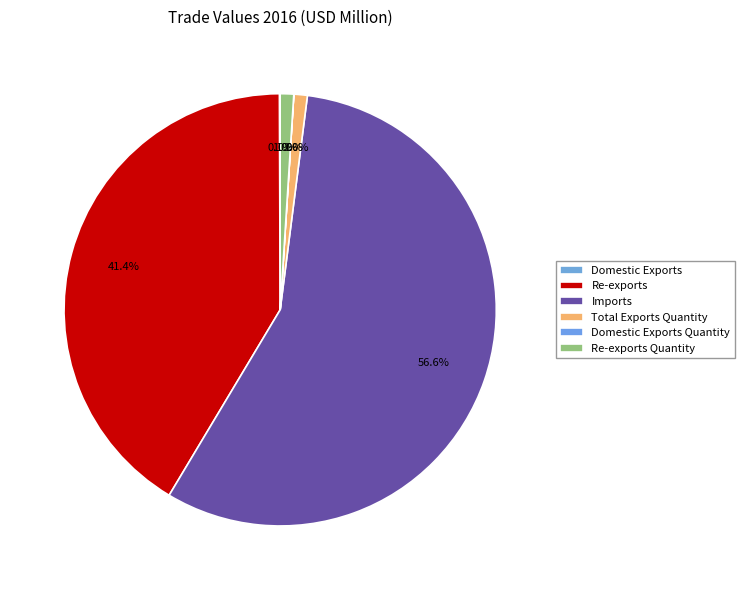

Approximately how many times larger is the value at Re-exports Quantity compared to Total Exports Quantity?

1.0